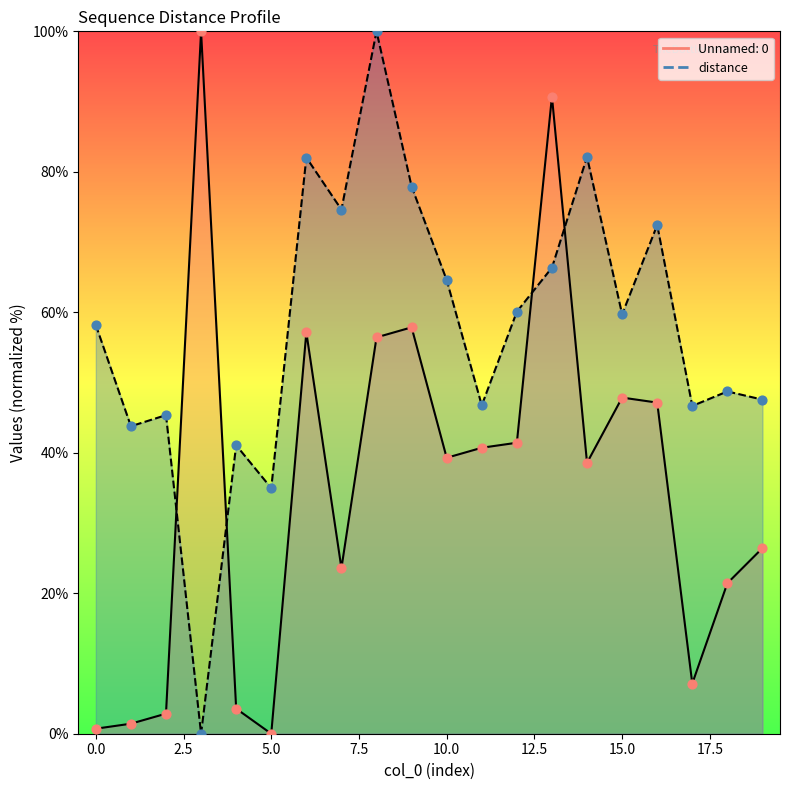

What is the change in value from 10 to 19?

-17.0